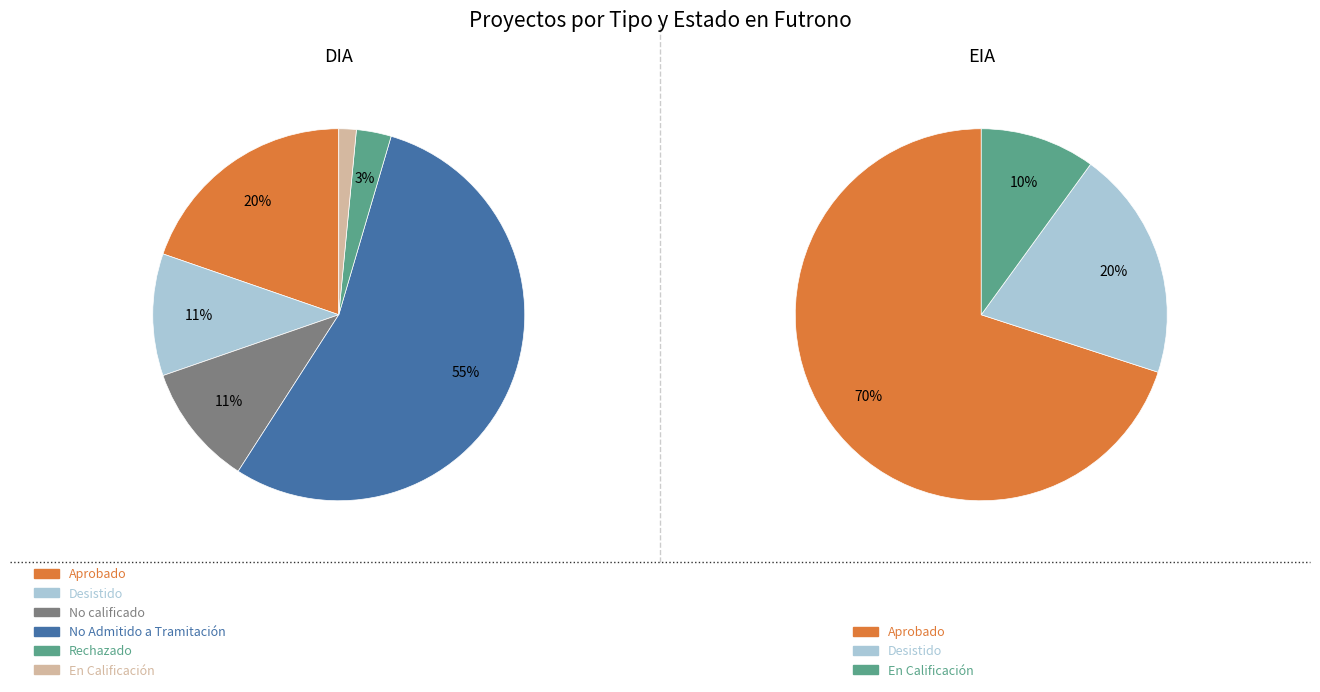

What is the ratio of the value at DIA to the value at EIA?

6.6